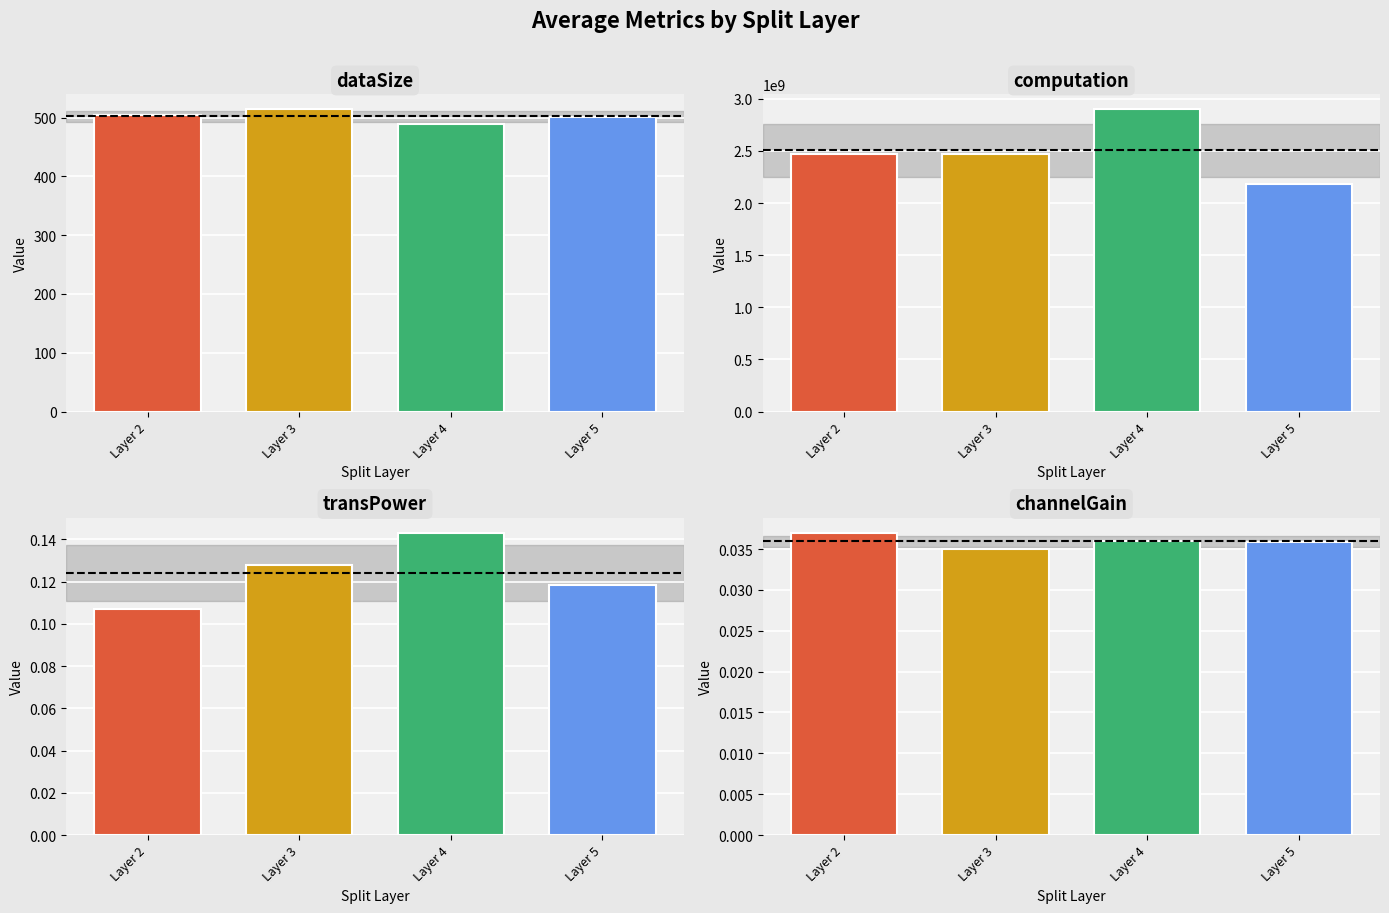

What is the average value of the dataSize series?

504.6